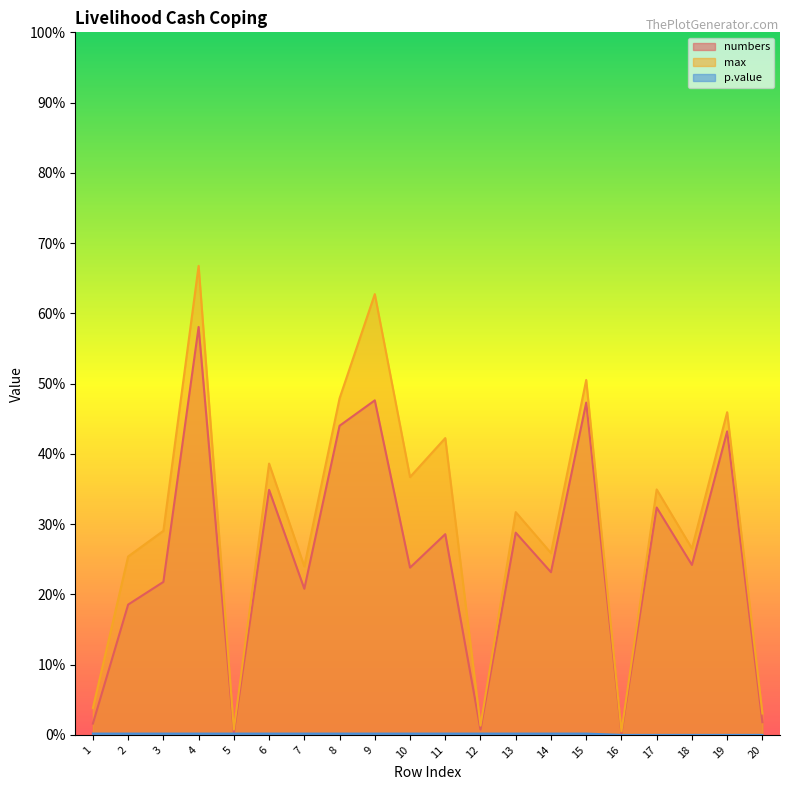

How many interior local valleys does the max series have?

7